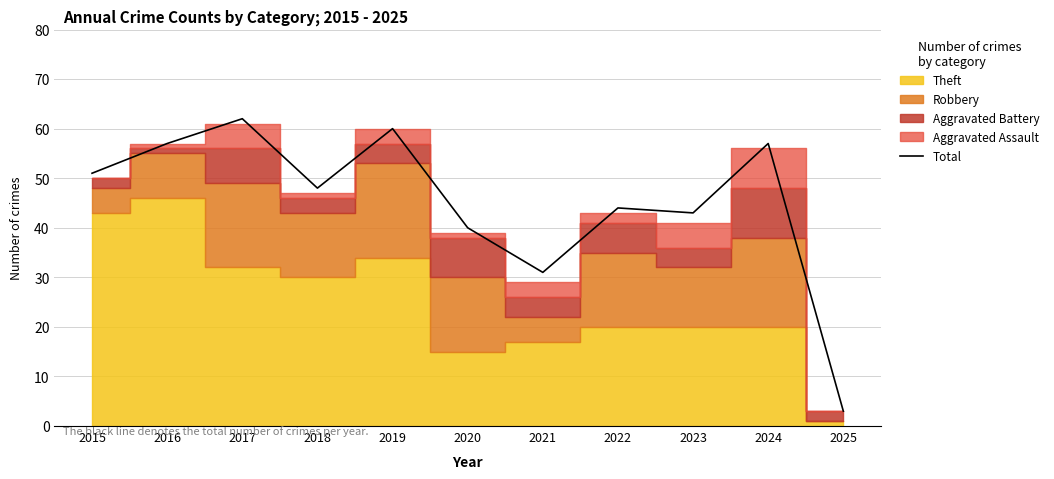

At which label does Total reach its peak?

2017